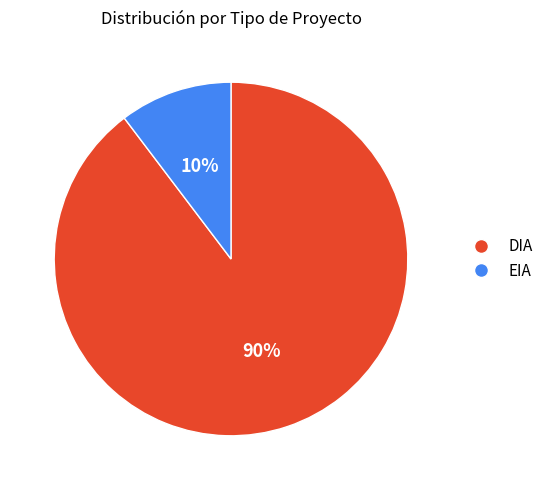

Combined, do DIA and EIA account for over 50%?

Yes